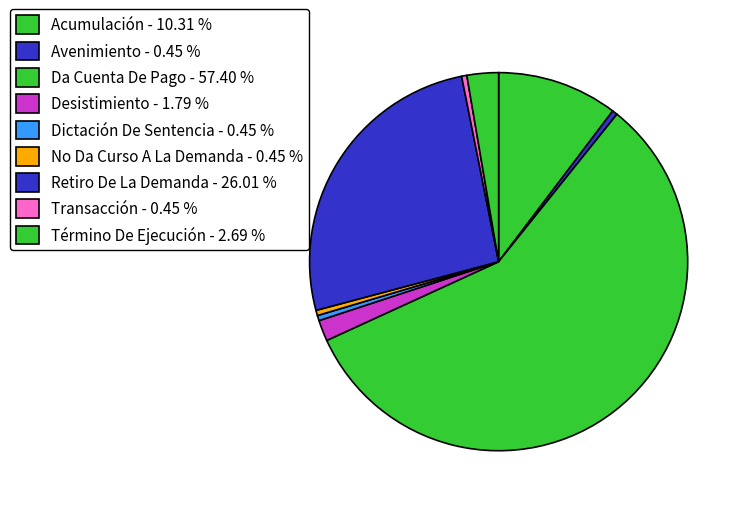

What percentage do No Da Curso A La Demanda and Dictación De Sentencia together represent?

0.9%